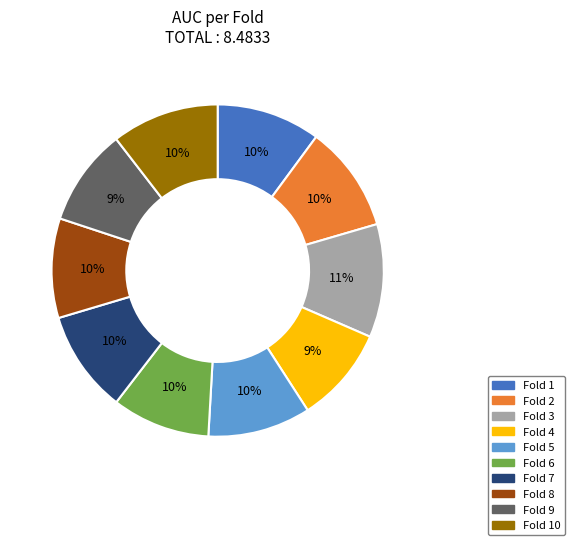

How many slices are in this pie chart?

10